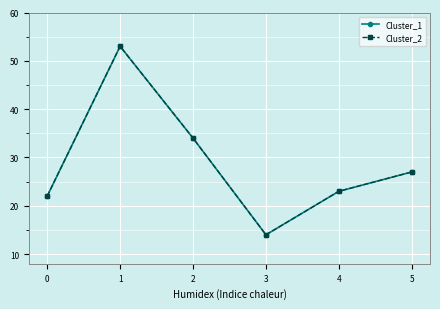

Which category has the lowest value in the Cluster_1 series?

3